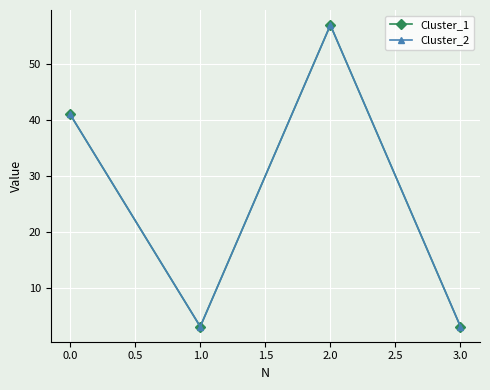

Is this an area chart (filled region under the line)?

No